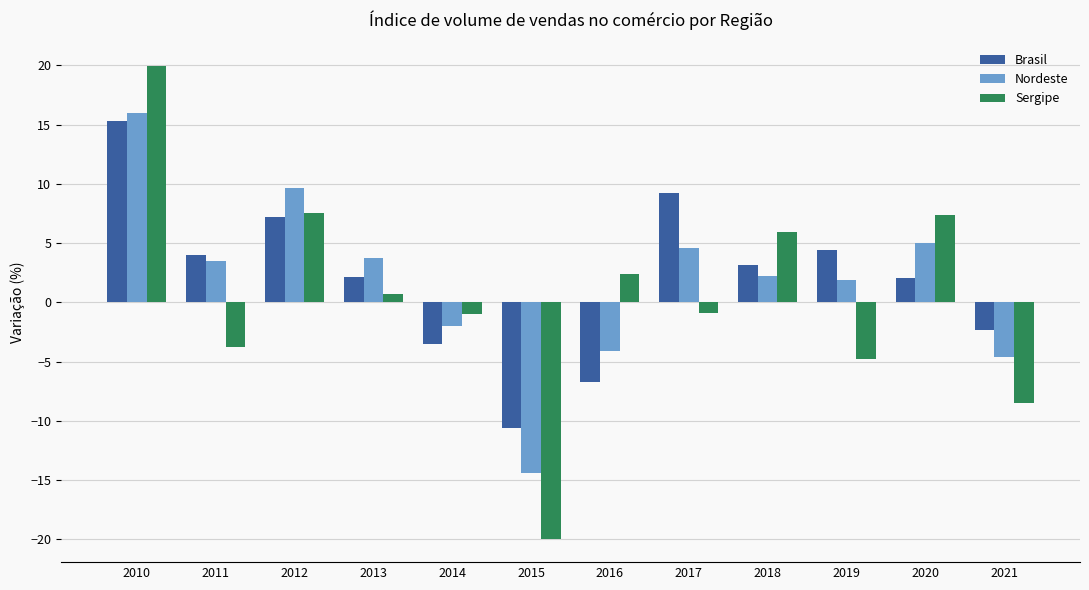

How many bars are there in total?

36